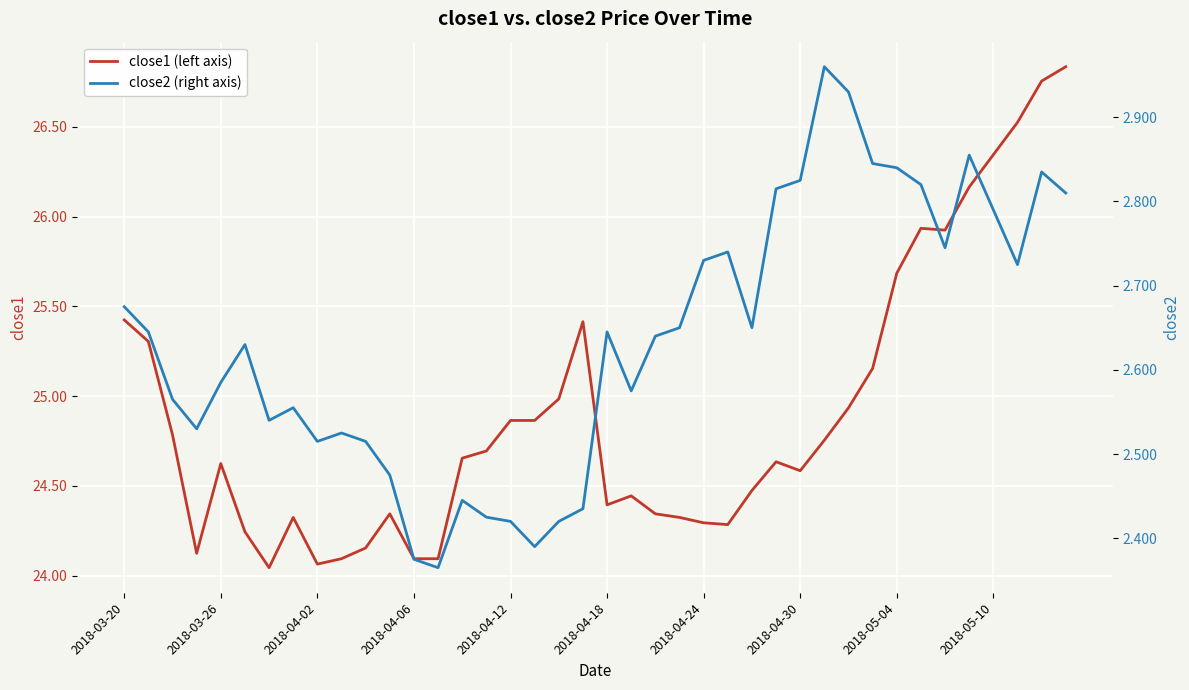

What is the total value across all series at 17?

27.3